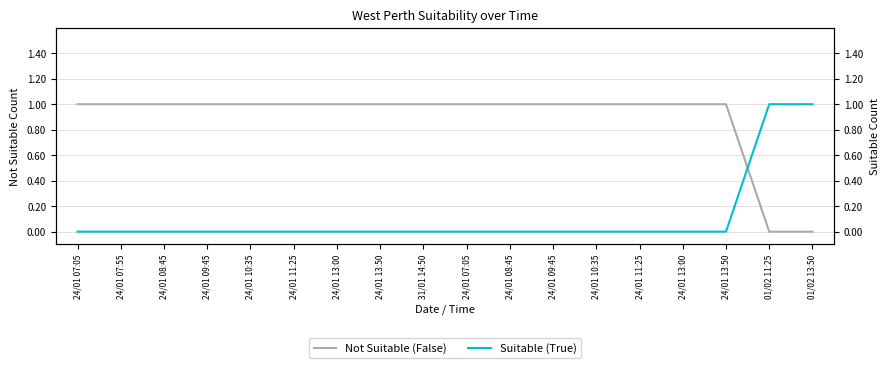

At which label is Not Suitable (False) closest to 0?

01/02 11:25